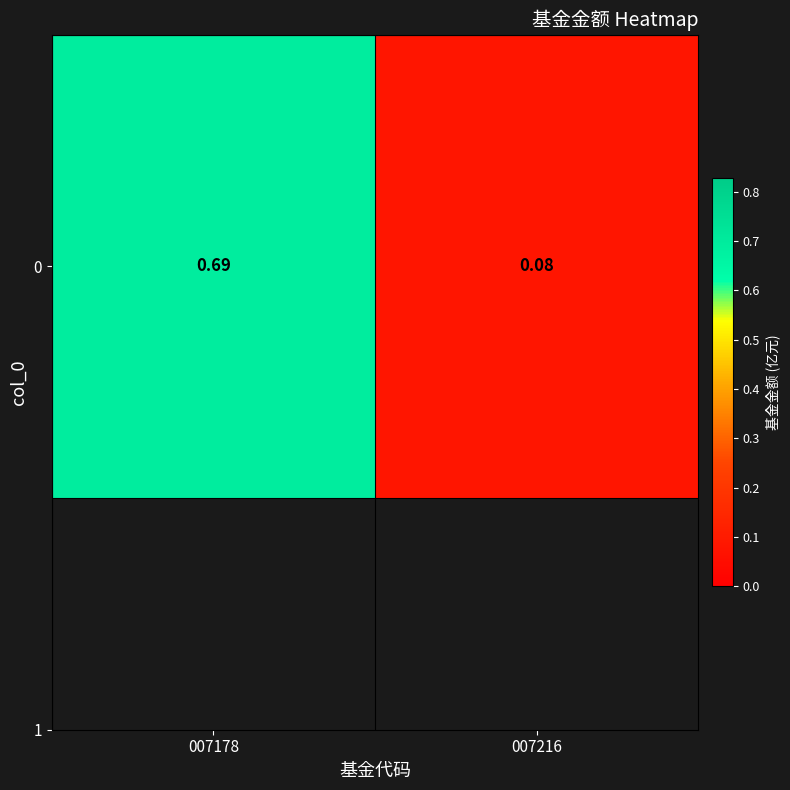

The value at 007178 is 0.7. True or false?

True